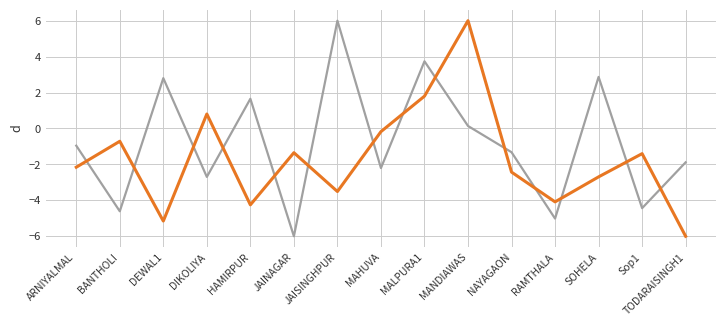

At which category is the sum across all series the highest?

MANDIAWAS